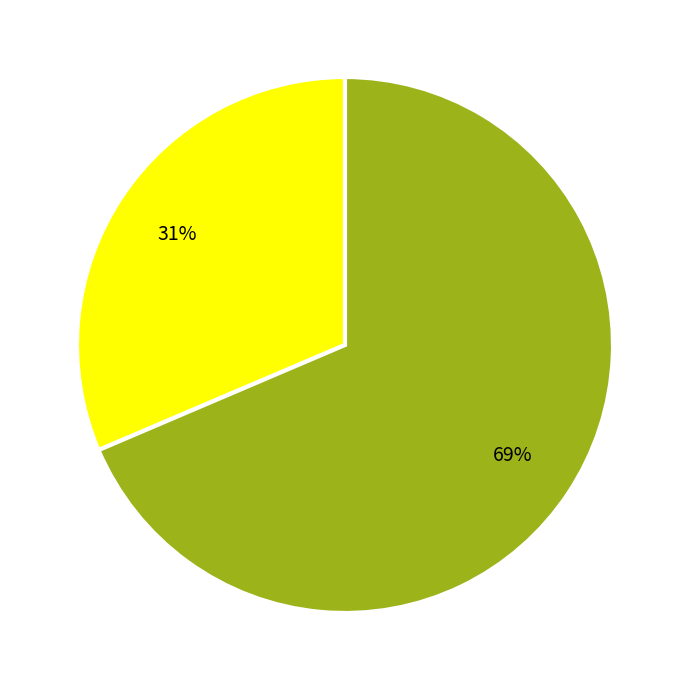

To the nearest percent, what is the average slice percentage?

50%